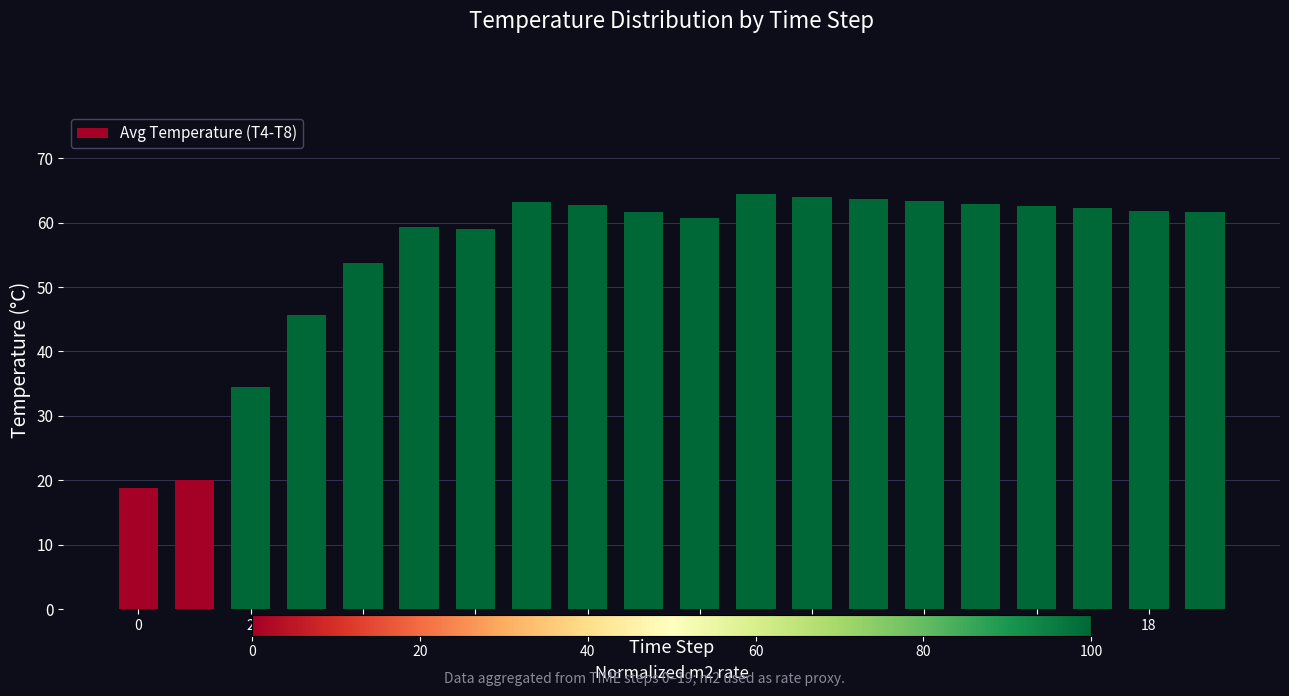

What is the sum of all values?

1105.7